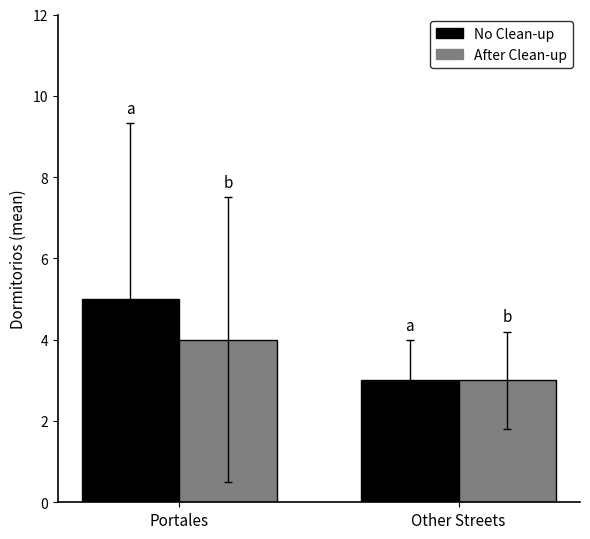

The After Clean-up series shows 4 at Portales. True or false?

True